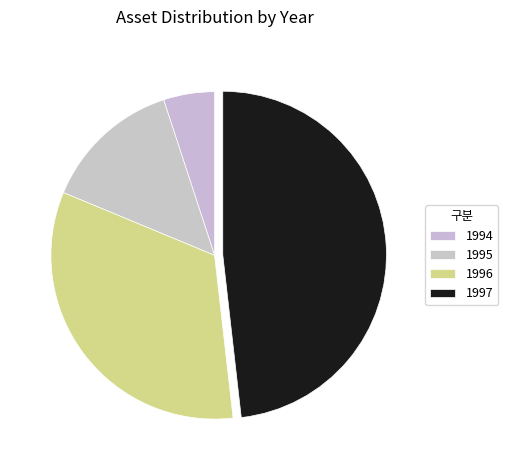

Which category has the smallest portion of the pie?

1994